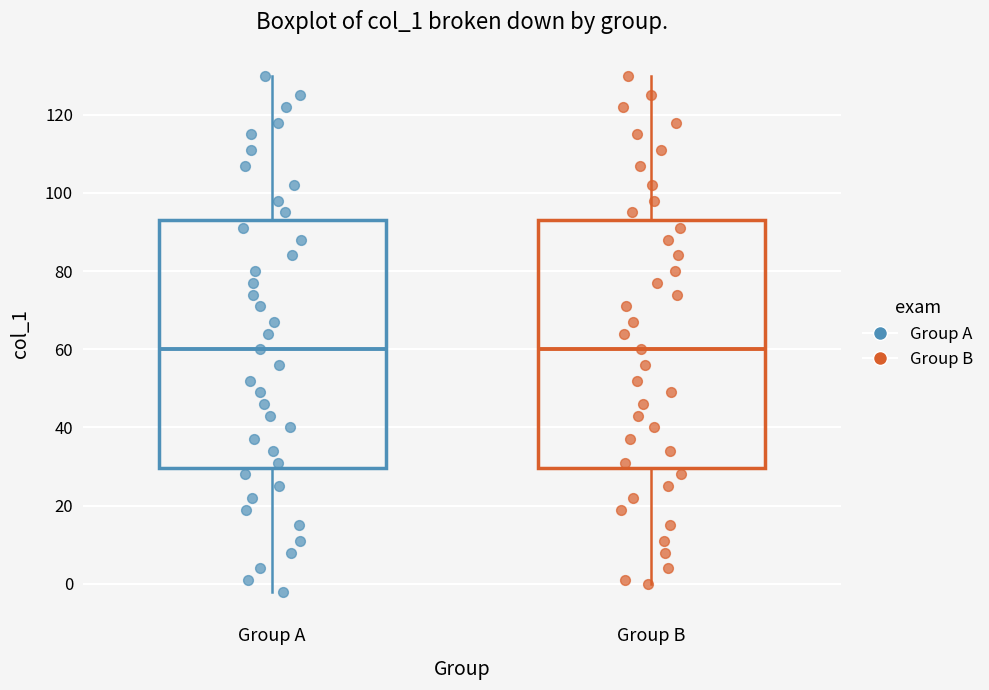

Where does the median line of the box for Group B sit on the y-axis? The values are not printed on the chart, so give them approximately, as read against the axis.

60